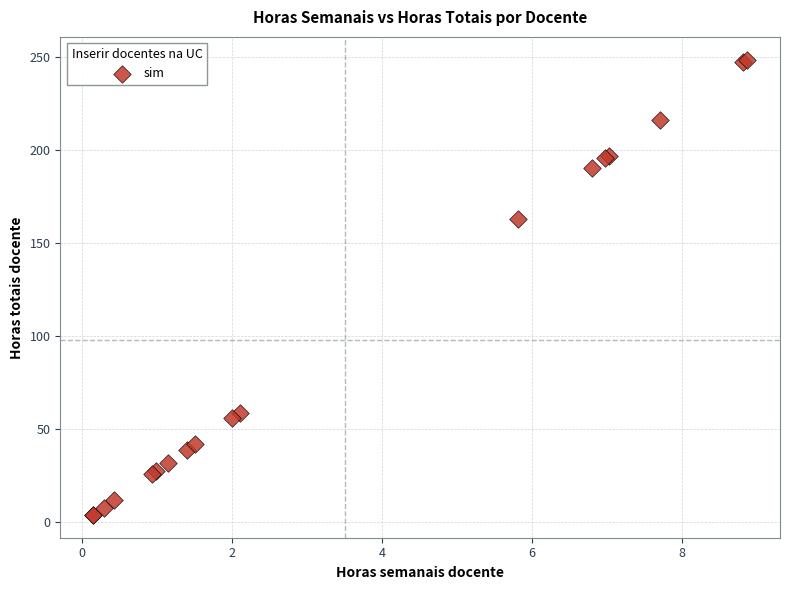

What Y value in the scatter plot is closest to 126?

163.0